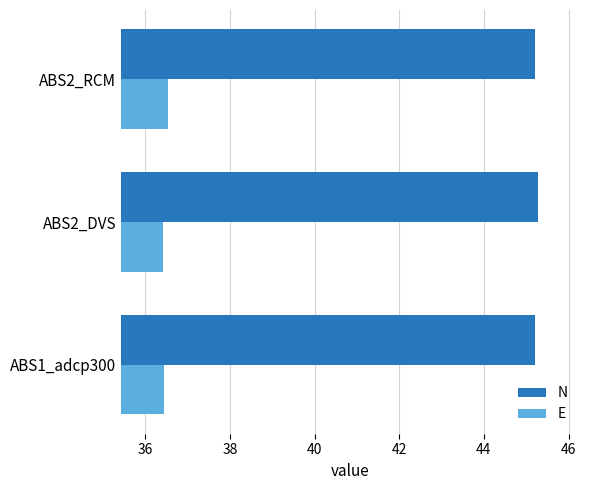

Rank the series by their average value, from highest to lowest.

N, E